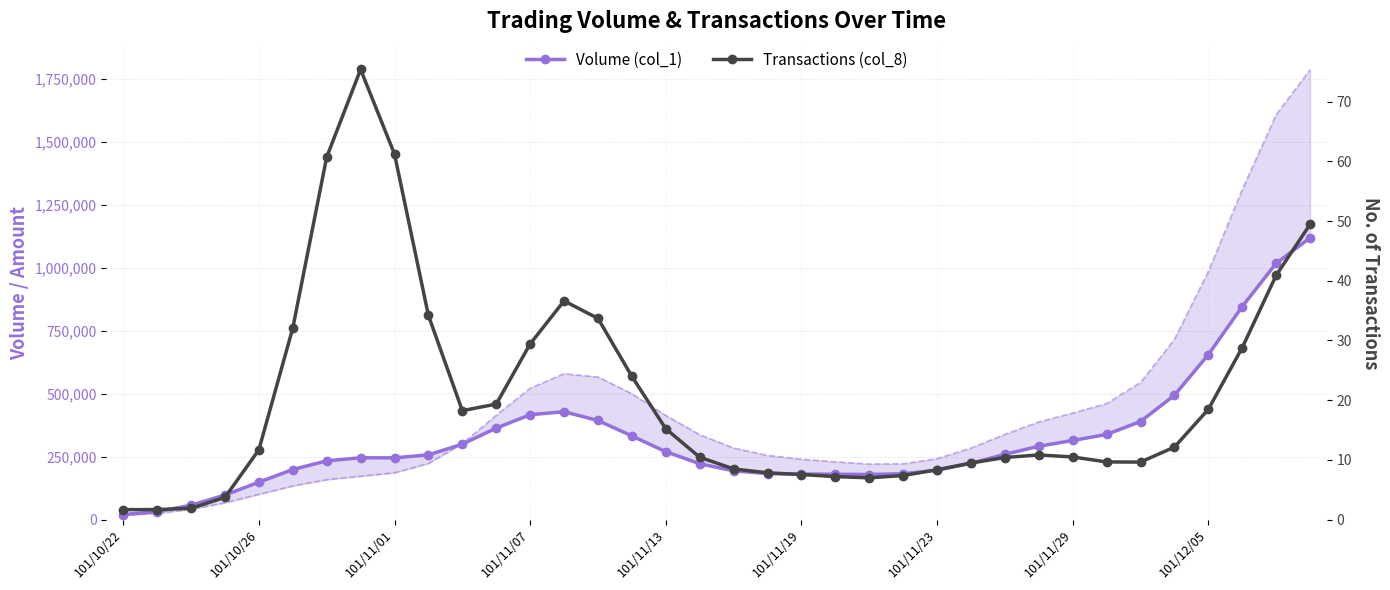

What is the average value of the Volume (col_1) series?

319250.0